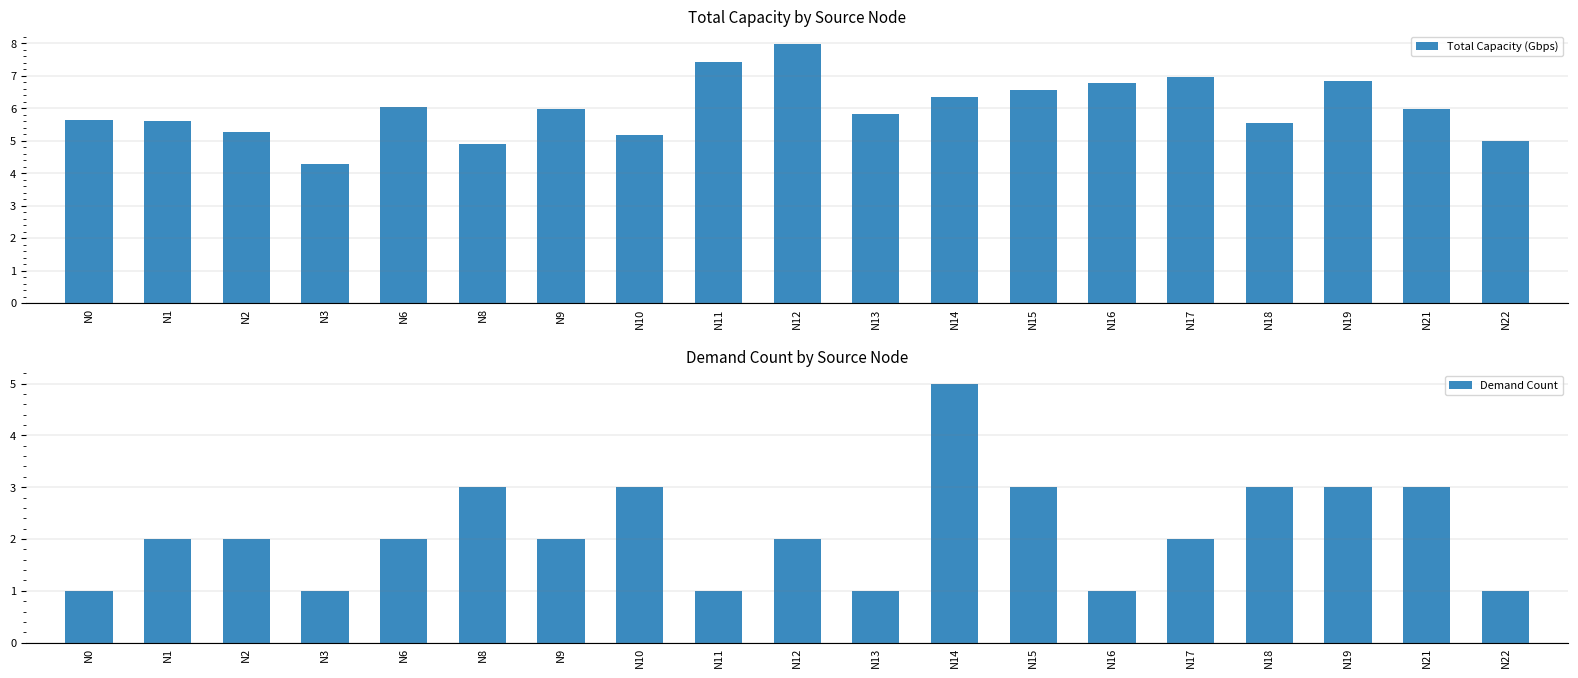

Reading left to right, extract all data points from this chart.

Total Capacity (Gbps): 5.6	5.6	5.3	4.3	6.0	4.9	6.0	5.2	7.4	8.0	5.8	6.3	6.6	6.8	7.0	5.5	6.8	6.0	5.0
Demand Count: 1.0	2.0	2.0	1.0	2.0	3.0	2.0	3.0	1.0	2.0	1.0	5.0	3.0	1.0	2.0	3.0	3.0	3.0	1.0